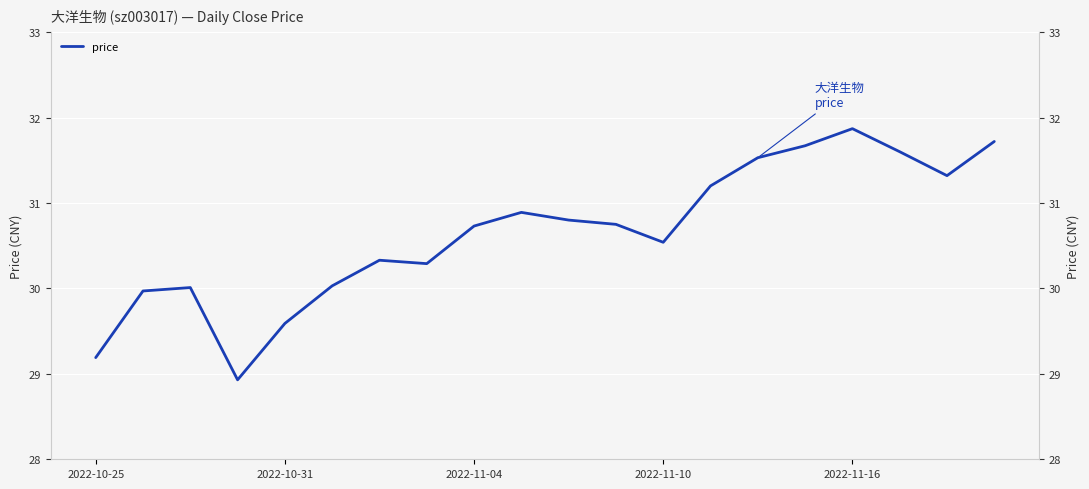

What is the greatest value displayed?

31.9